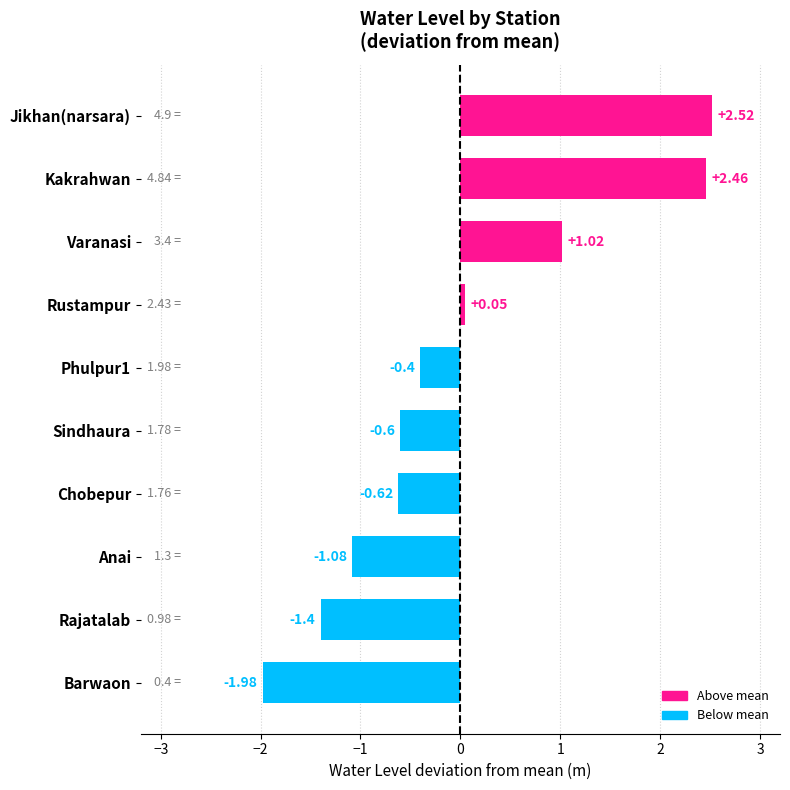

How many values are below zero?

6